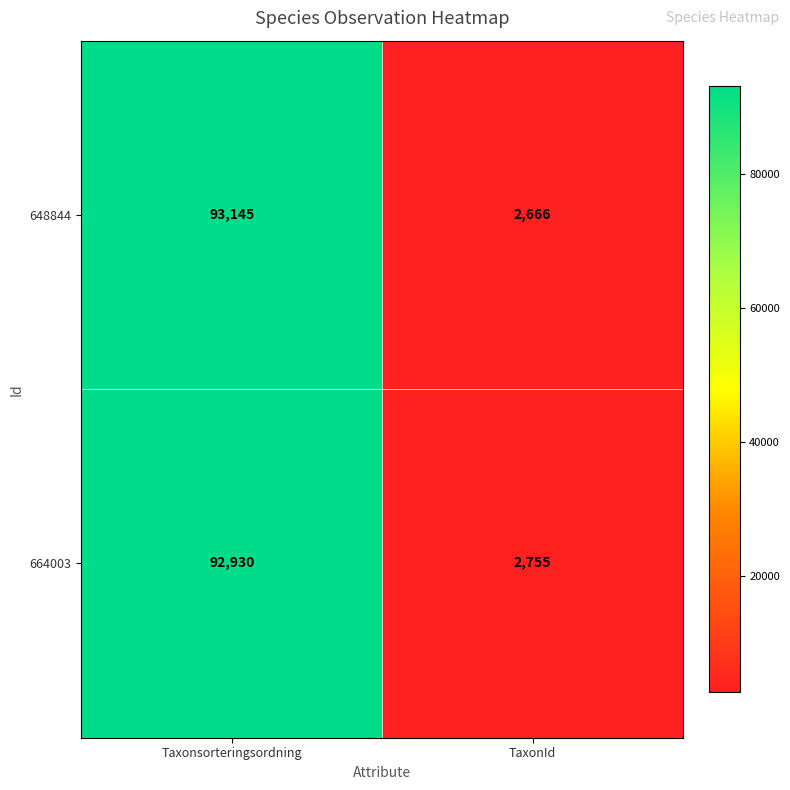

Rank the series at TaxonId from lowest to highest value.

648844, 664003